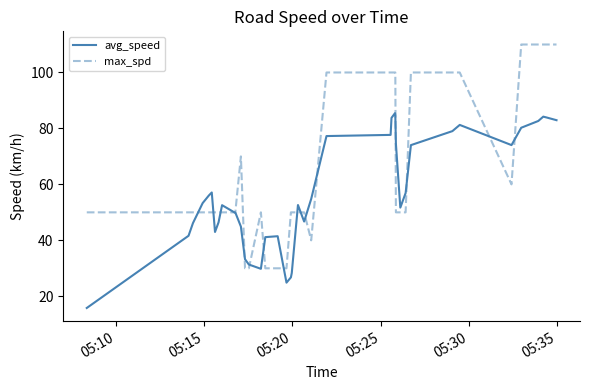

Which series has the widest spread of values?

max_spd